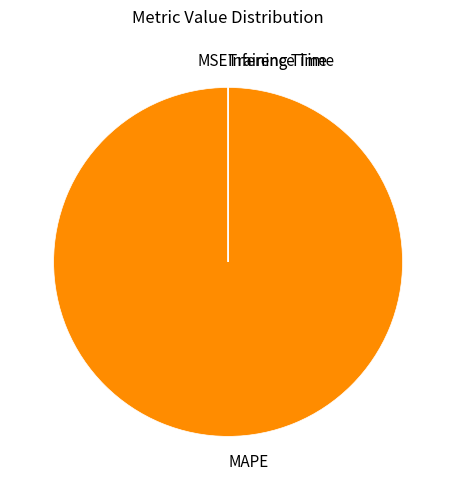

The MAPE slice represents 100% of the pie. True or false?

True